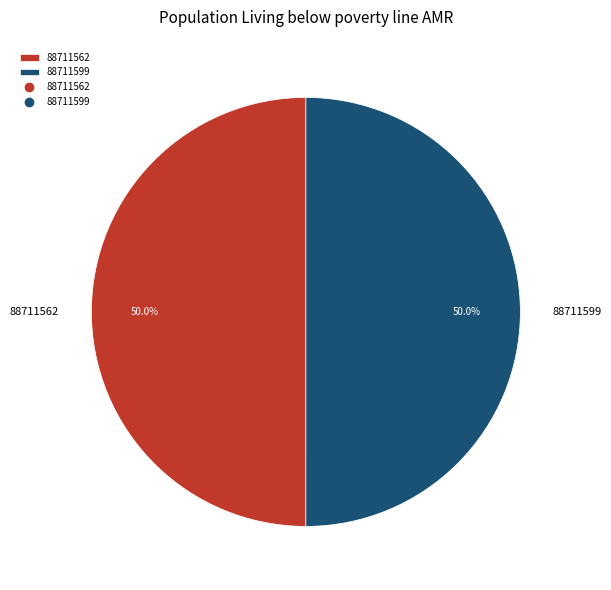

What percentage is the 88711599 slice, to the nearest percent?

50%